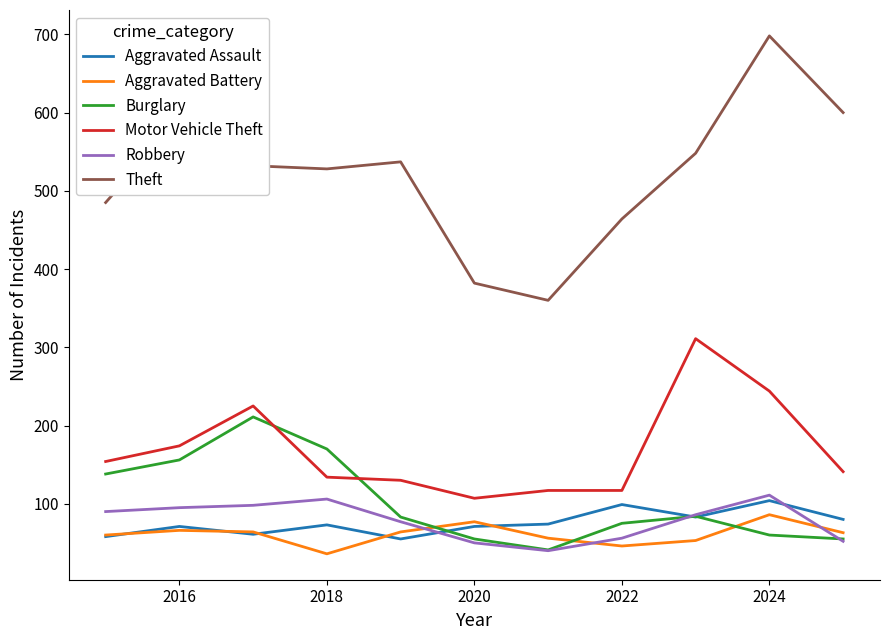

True or false: Robbery and Aggravated Battery cross at least once.

True